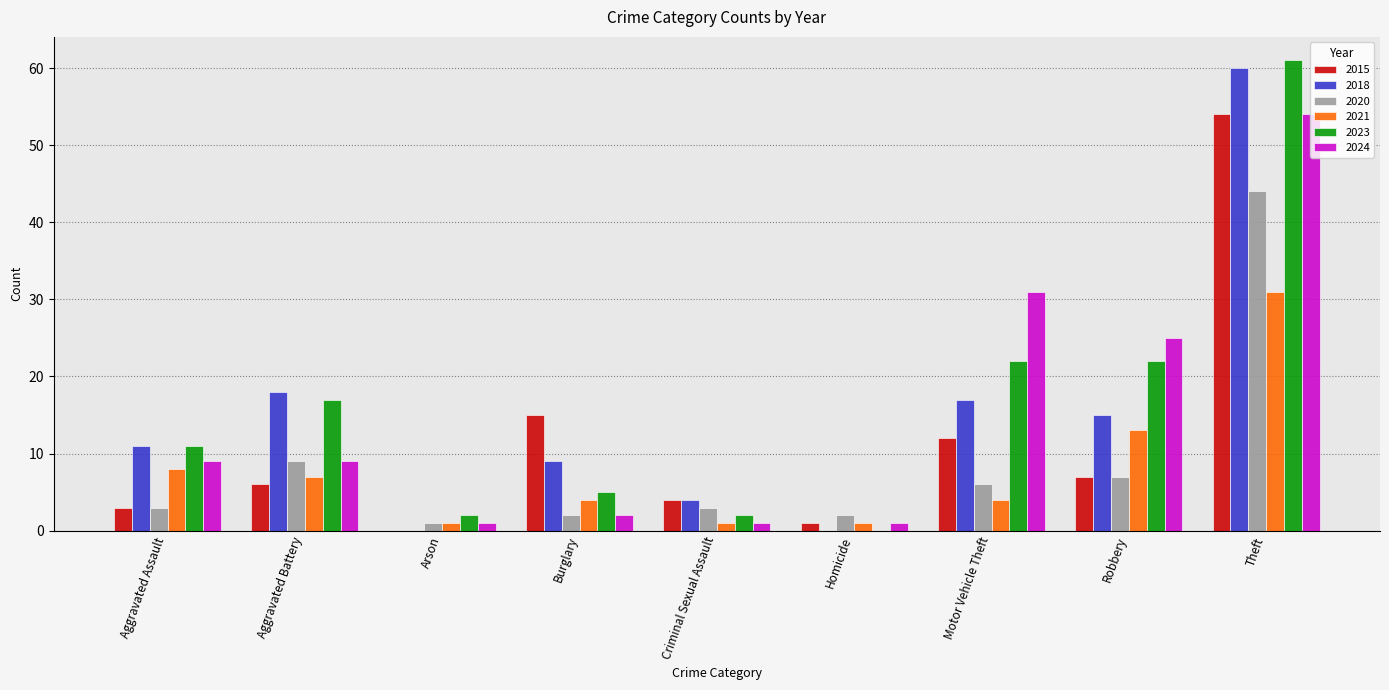

The 2024 series shows 2 at Burglary. True or false?

True